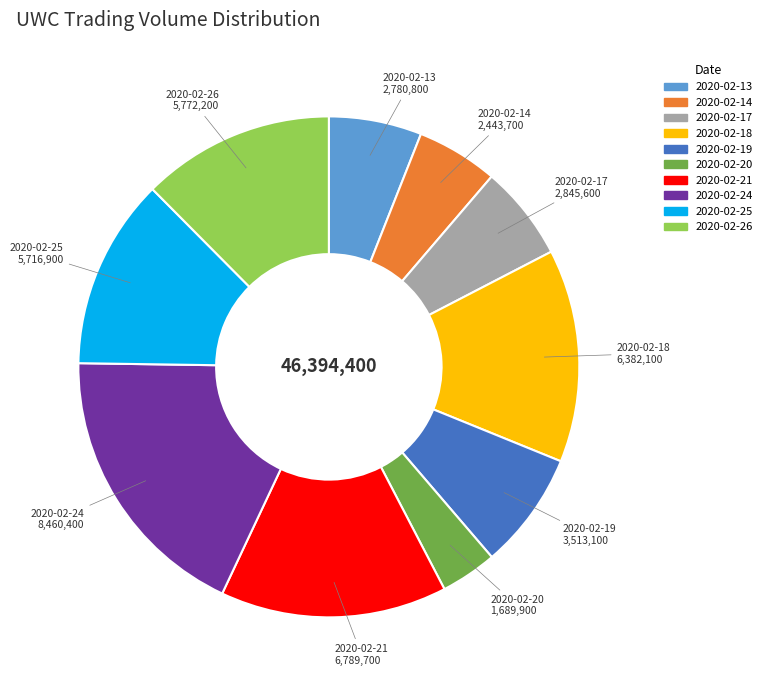

The 2020-02-13 slice represents 12% of the pie. True or false?

False